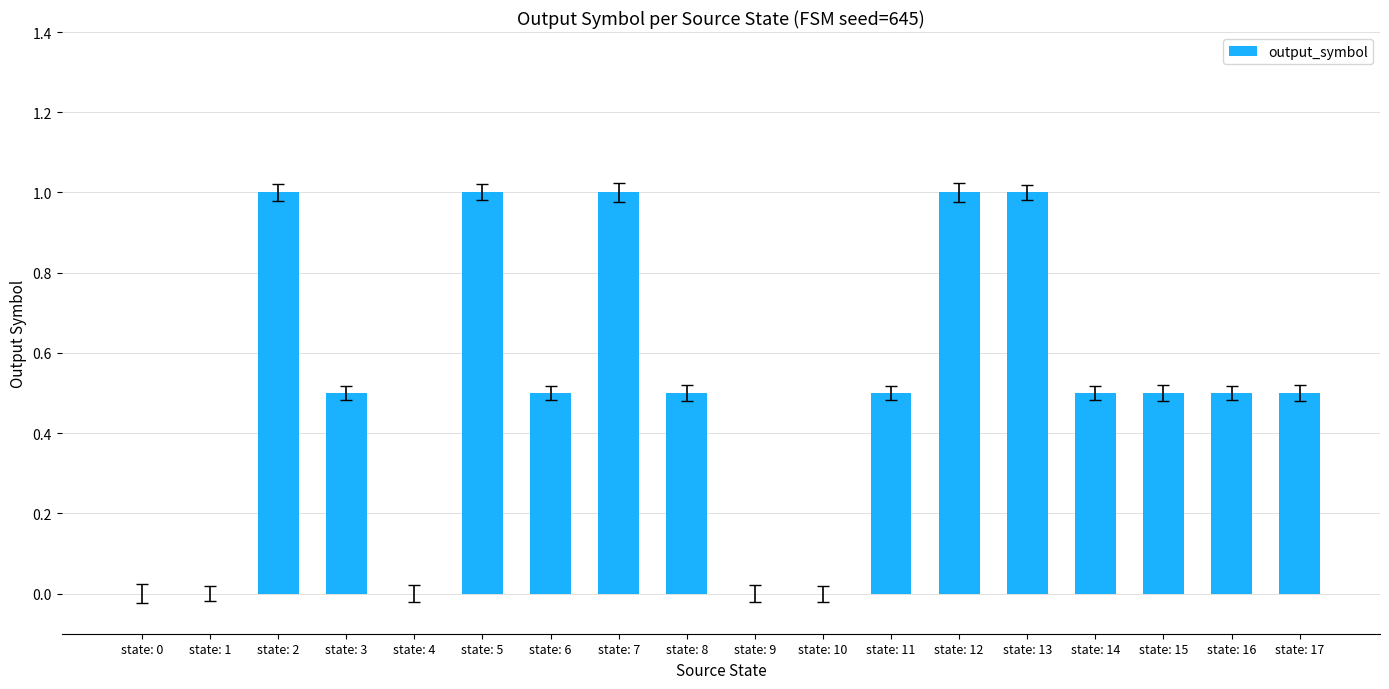

What is the greatest value displayed?

1.0